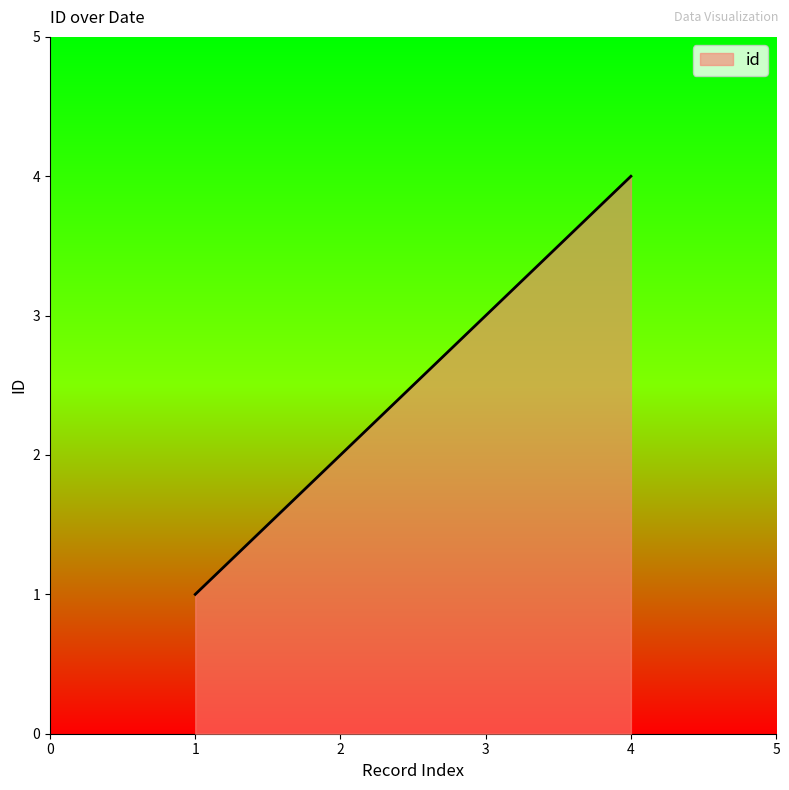

Count the values in the range 2 to 4.

3